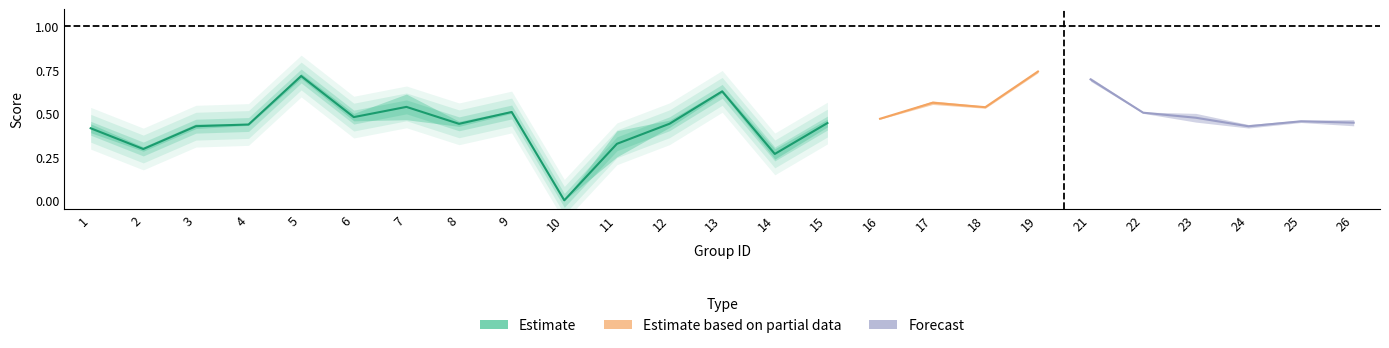

At which category is the sum across all series the highest?

19